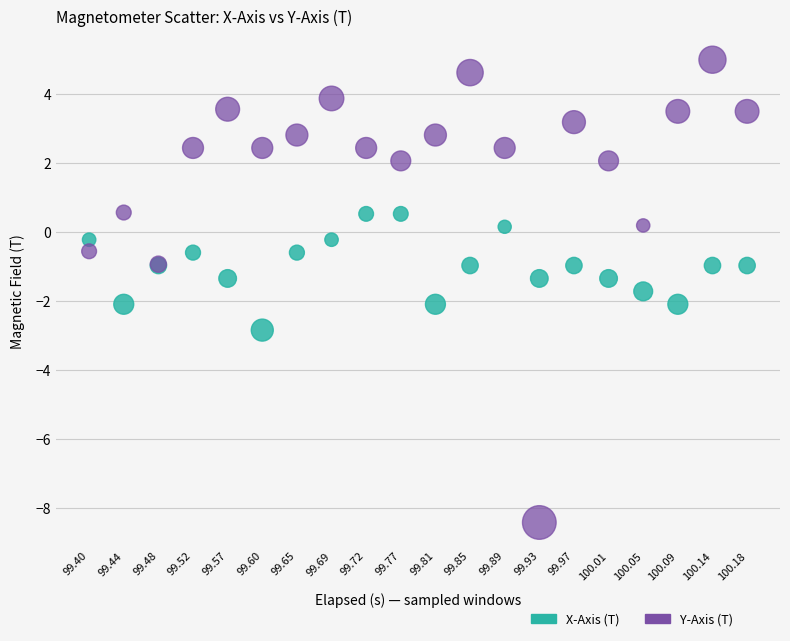

Which series has the widest spread of Y values?

Y-Axis (T)